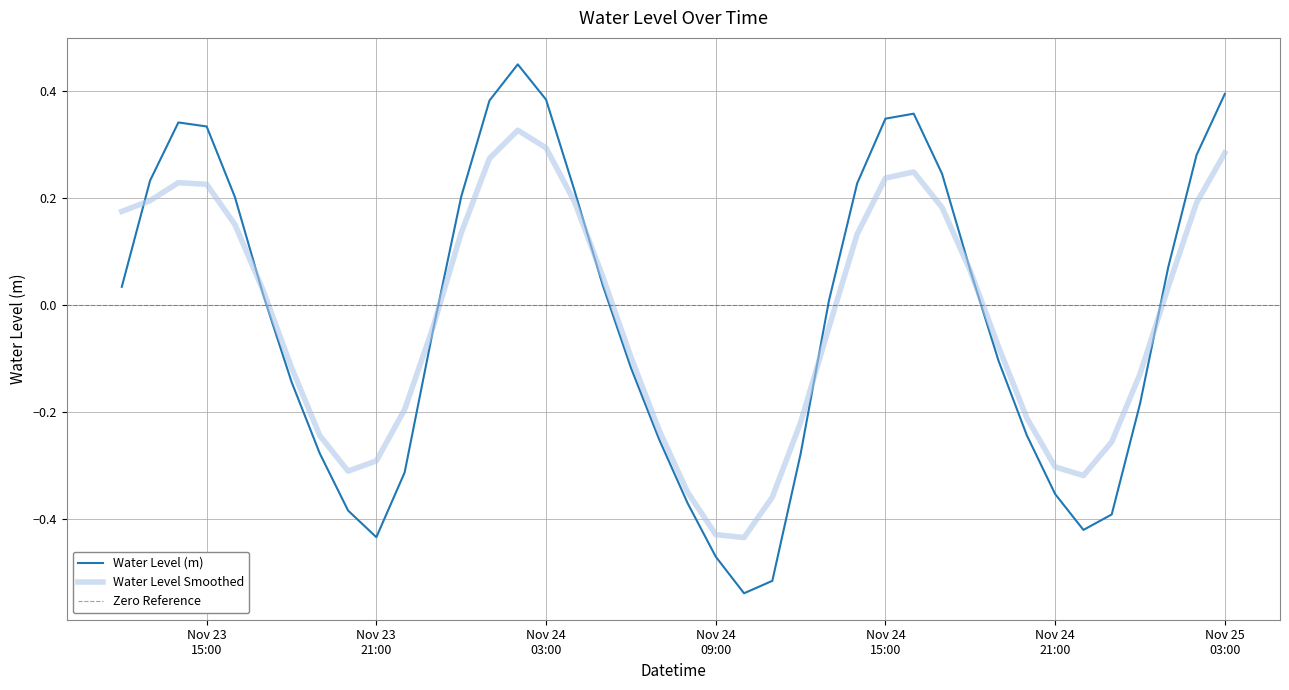

What is the greatest value displayed?

0.5